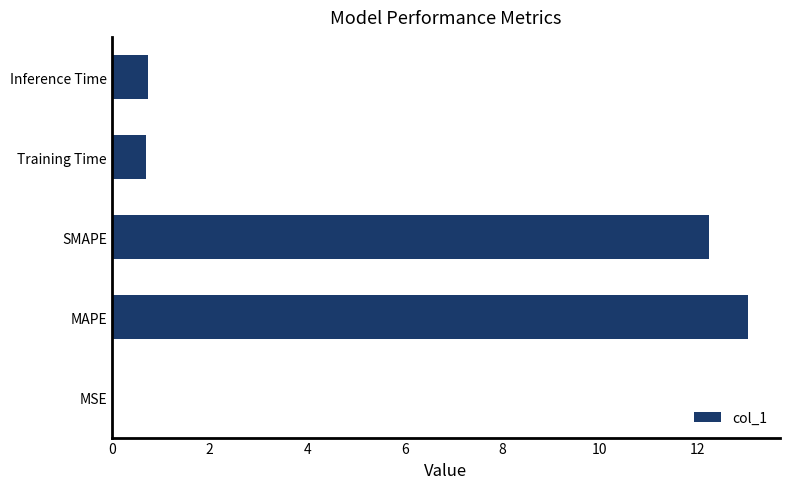

What is the sum of all values?

26.7